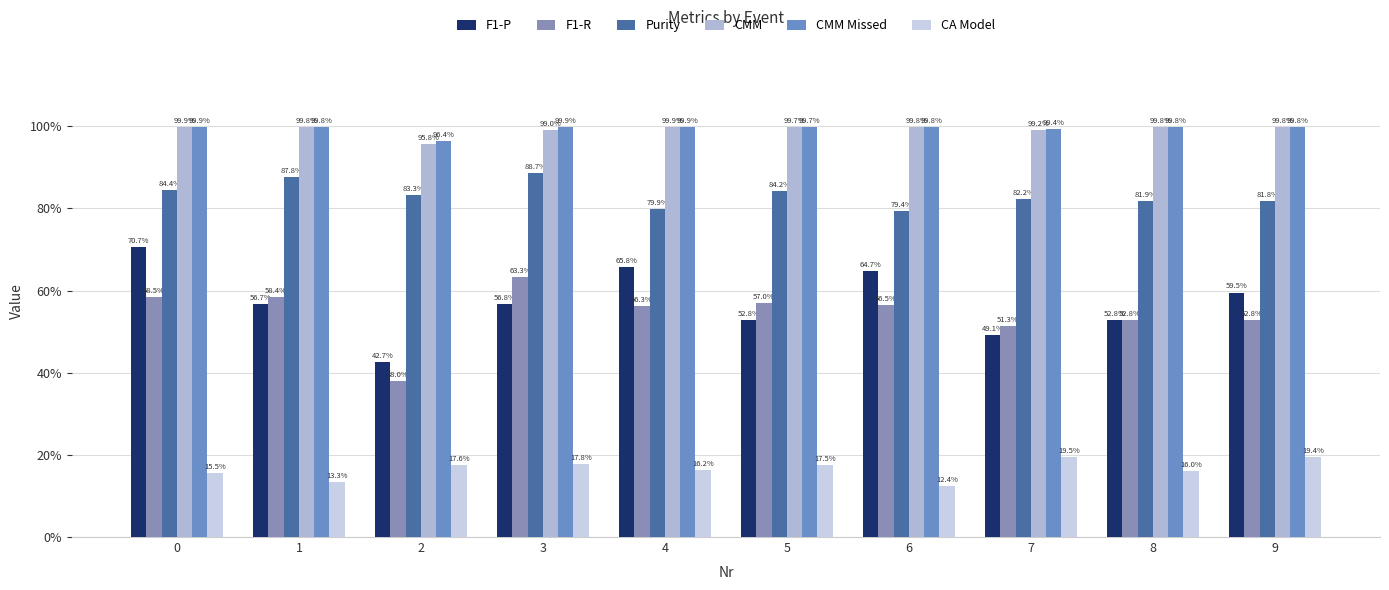

Does the chart contain any negative values?

No